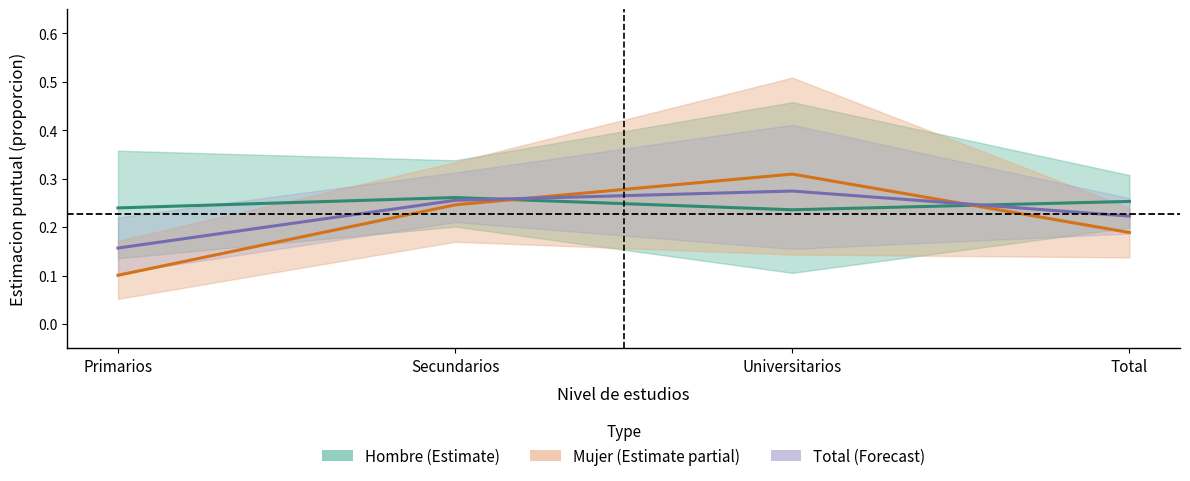

In Hombre (Estimate), how many points are higher than both neighbors (excluding endpoints)?

1